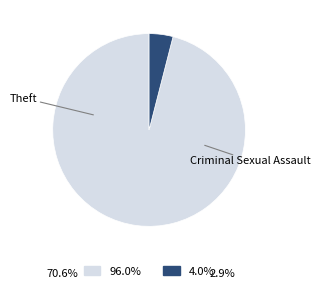

Rank the categories by value from highest to lowest.

Theft, Criminal Sexual Assault